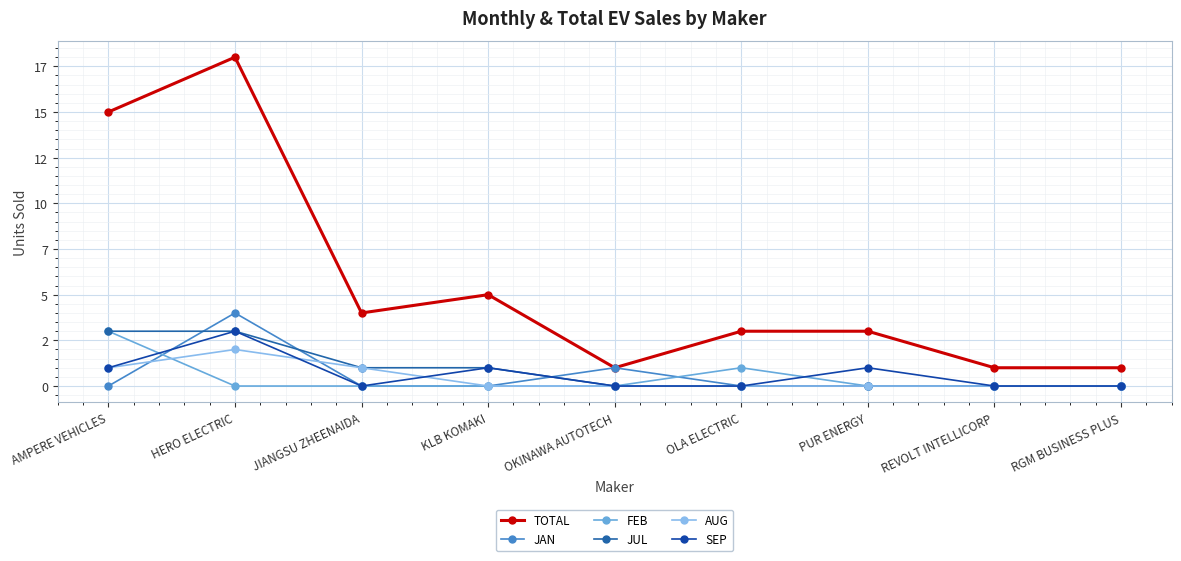

Does the chart have visible grid lines?

Yes